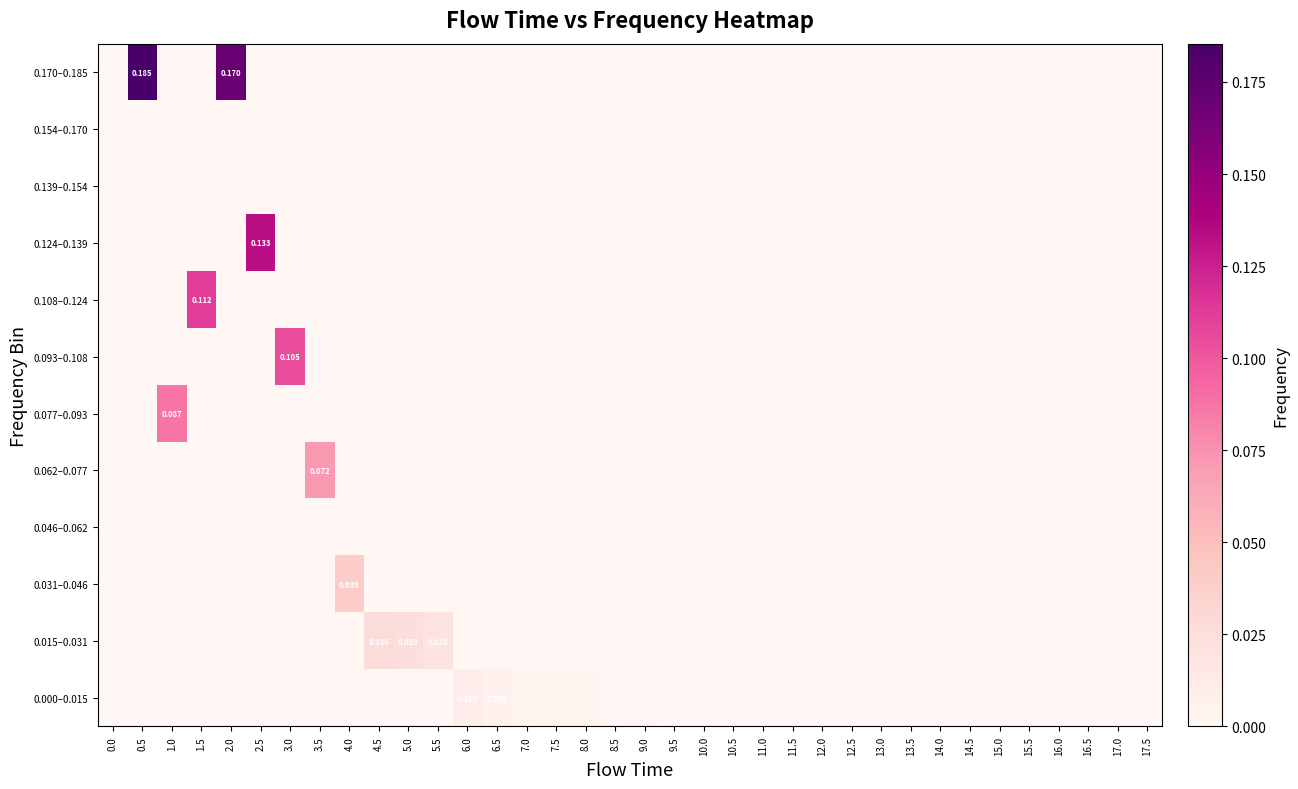

How many values in 0.093–0.108 are above zero?

1